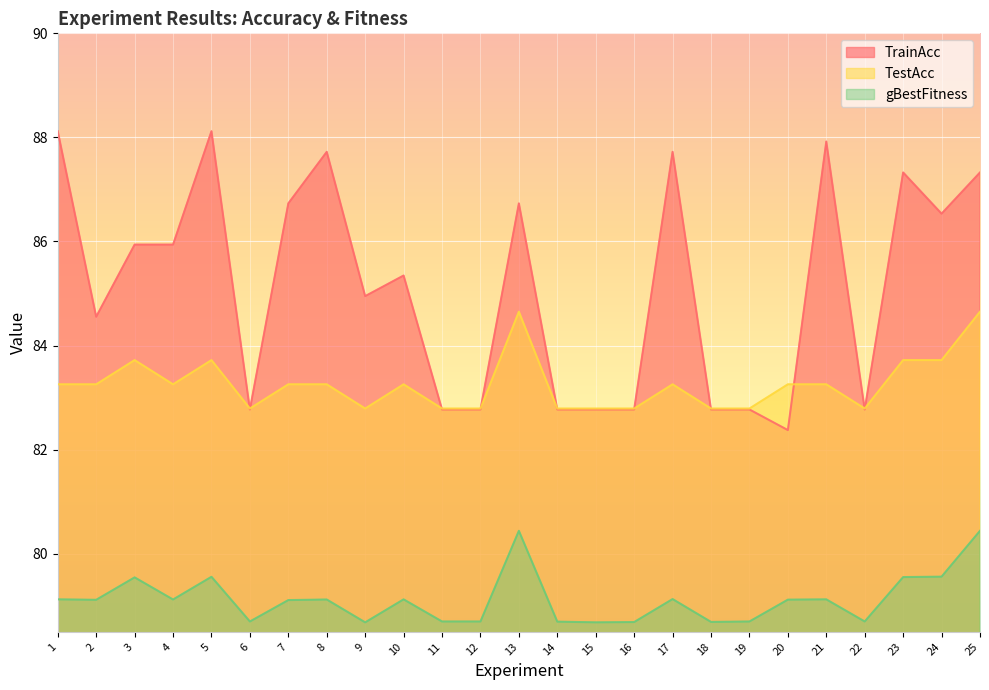

Which label corresponds to the largest value in the chart?

1